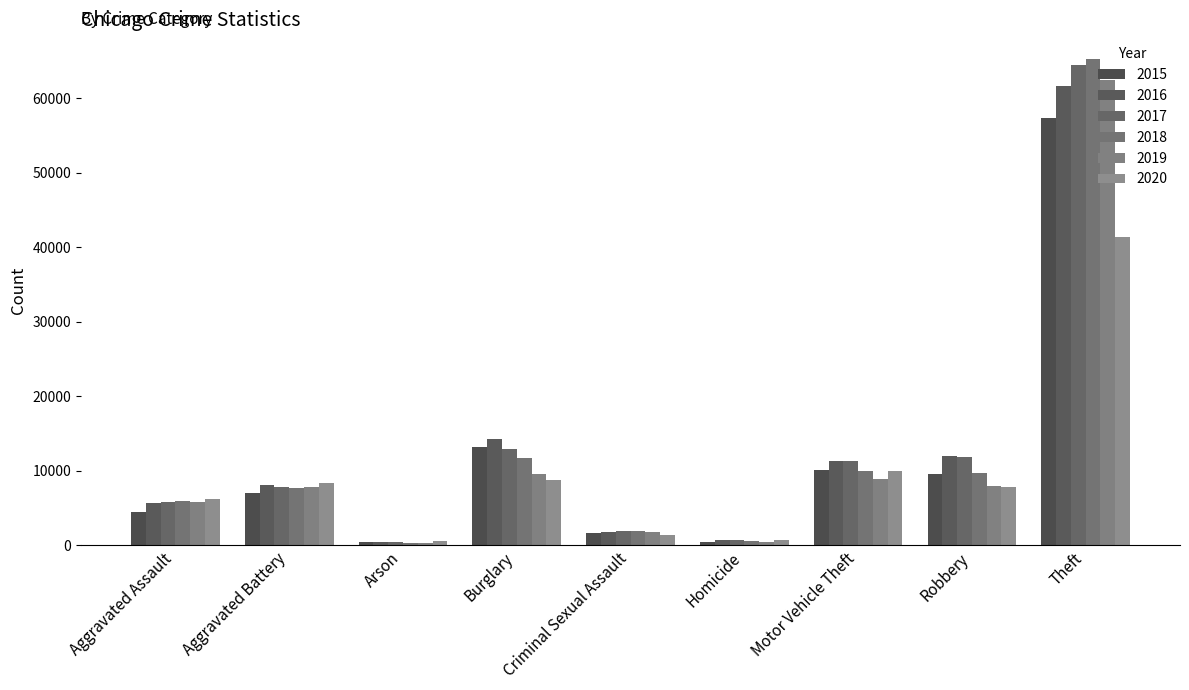

What are all the series names shown in the legend?

2015, 2016, 2017, 2018, 2019, 2020